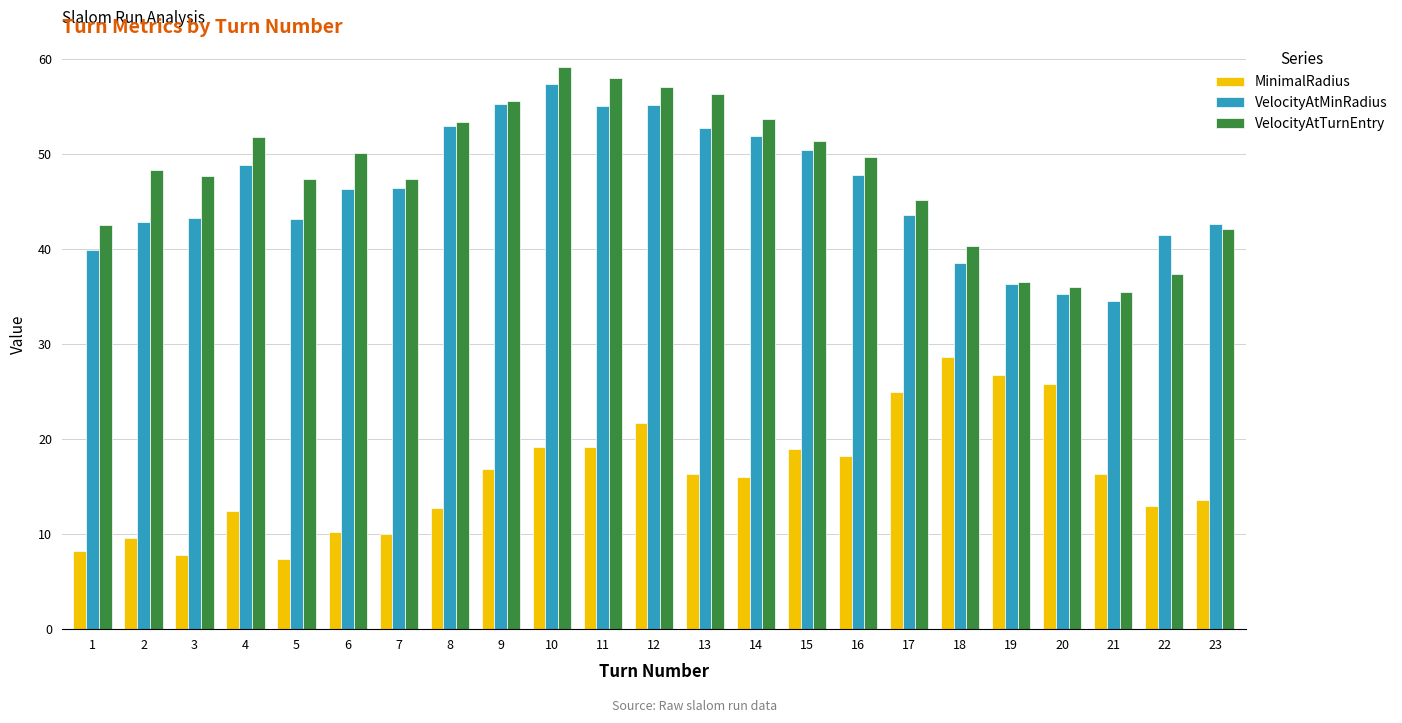

Which series has the largest range (max minus min)?

VelocityAtTurnEntry